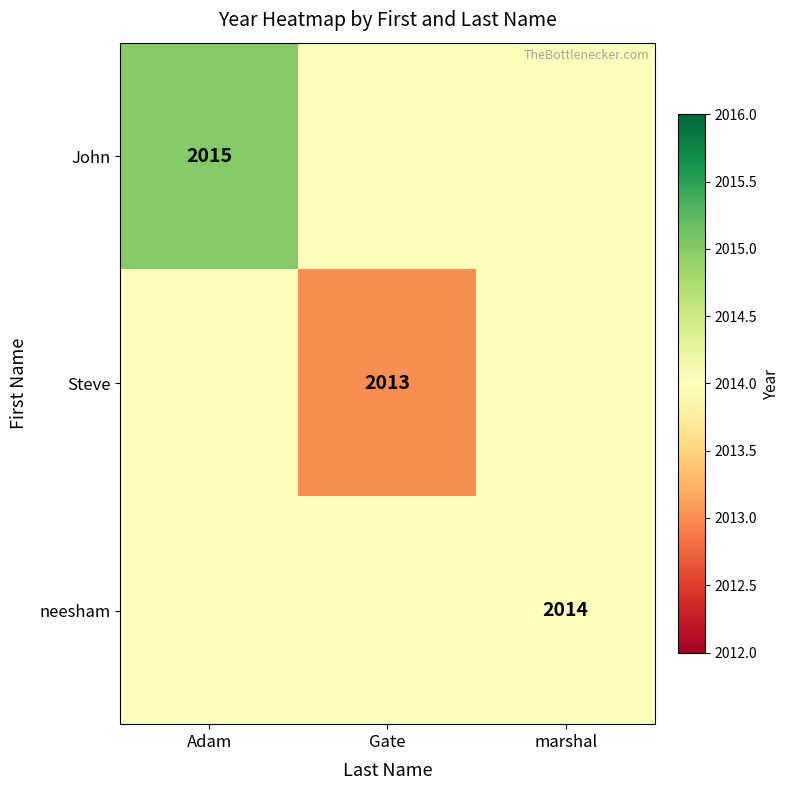

The Steve series shows 2013 at Gate. True or false?

True